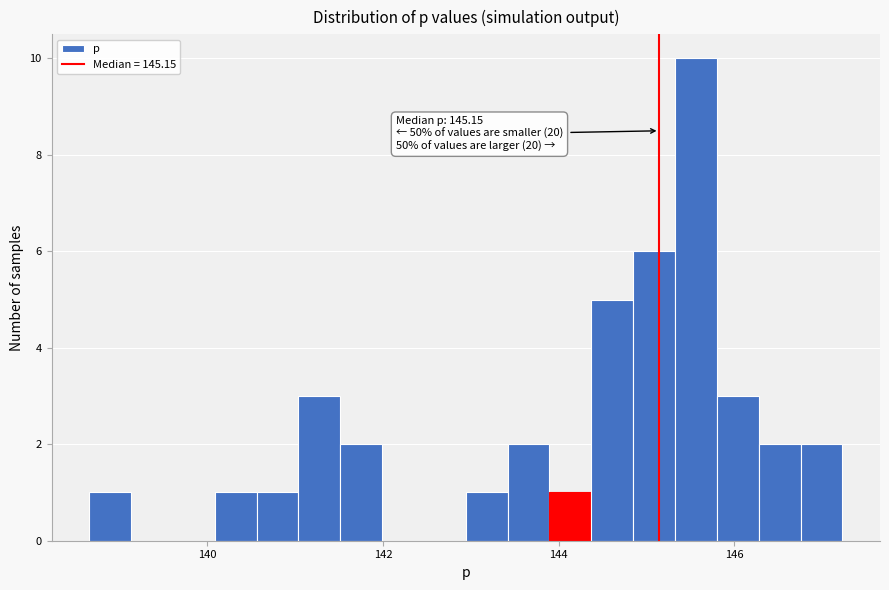

Read against the x-axis, roughly where is the centre of the tallest bar?

145.6